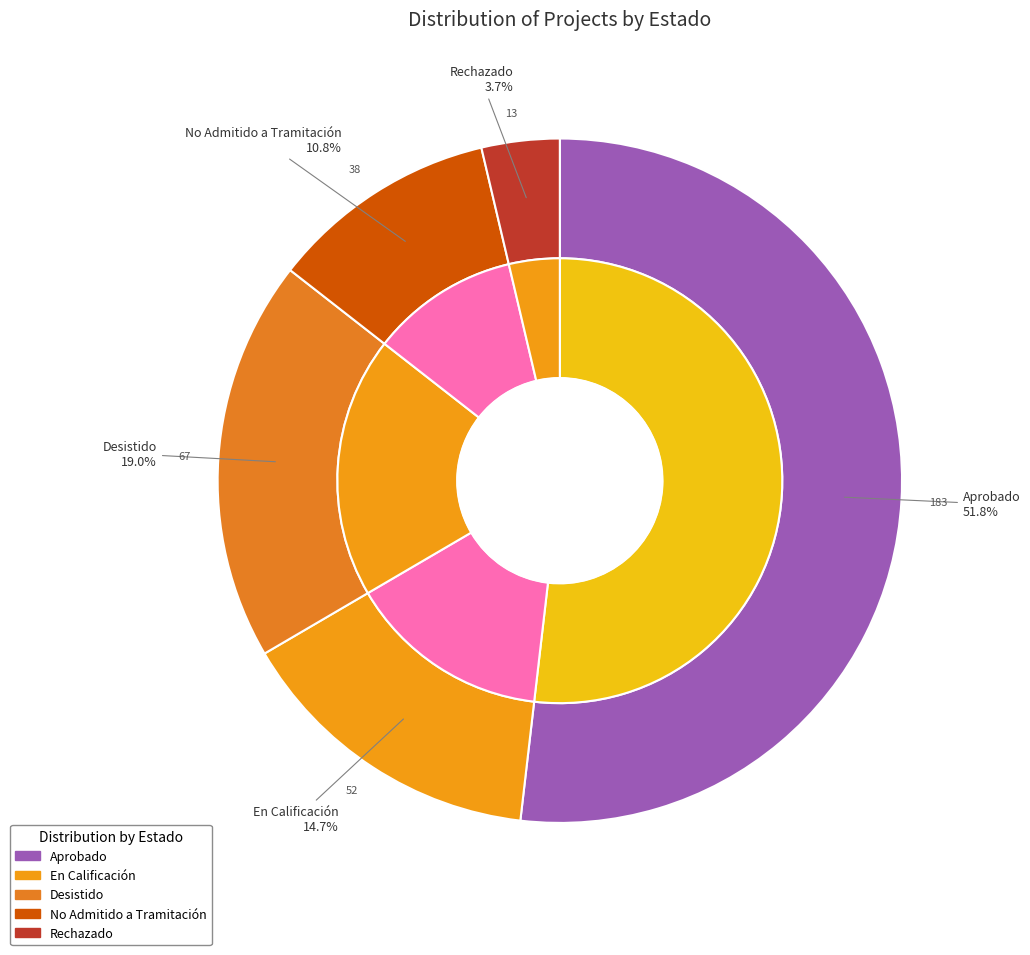

To the nearest percent, what portion does En Calificación represent?

15%